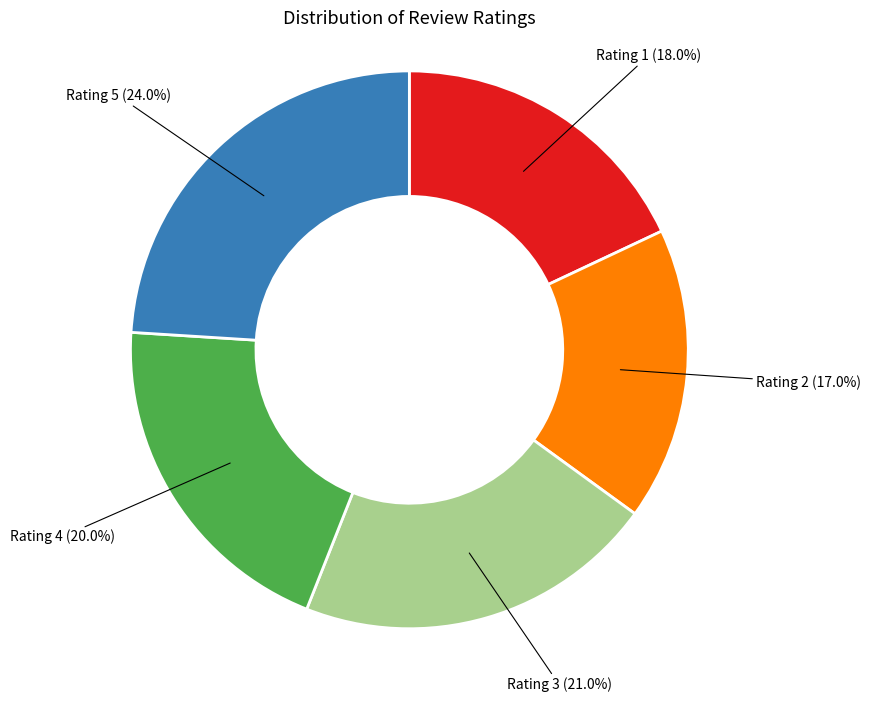

Which category has the smallest portion of the pie?

Rating 2